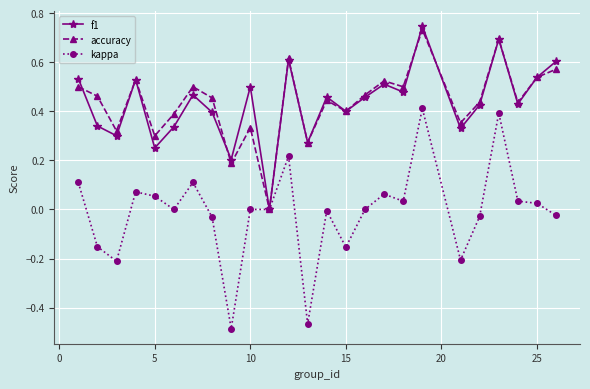

True or false: accuracy has more than 1 interior local peaks.

True